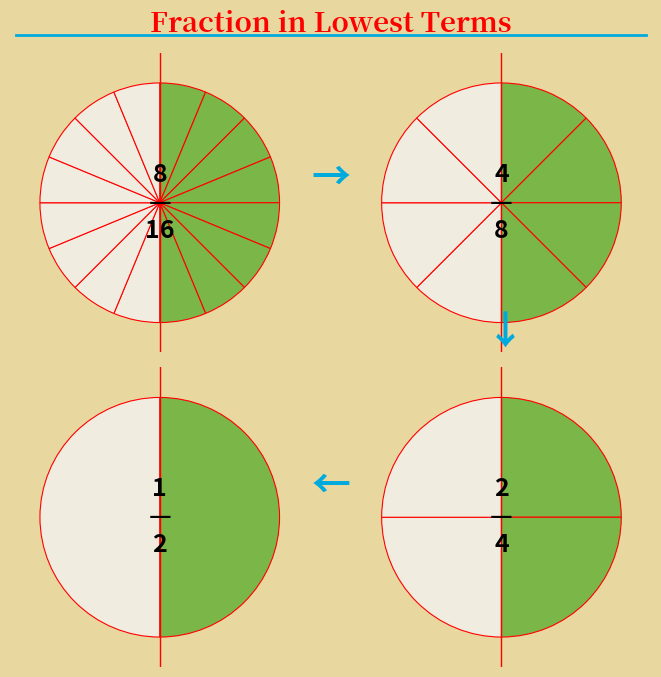

How many slices are in this pie chart?

4